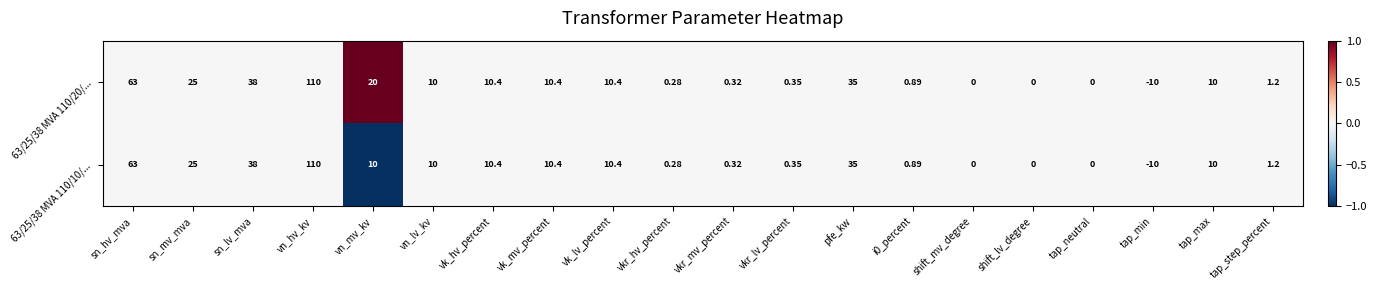

How many distinct data groups are displayed?

2